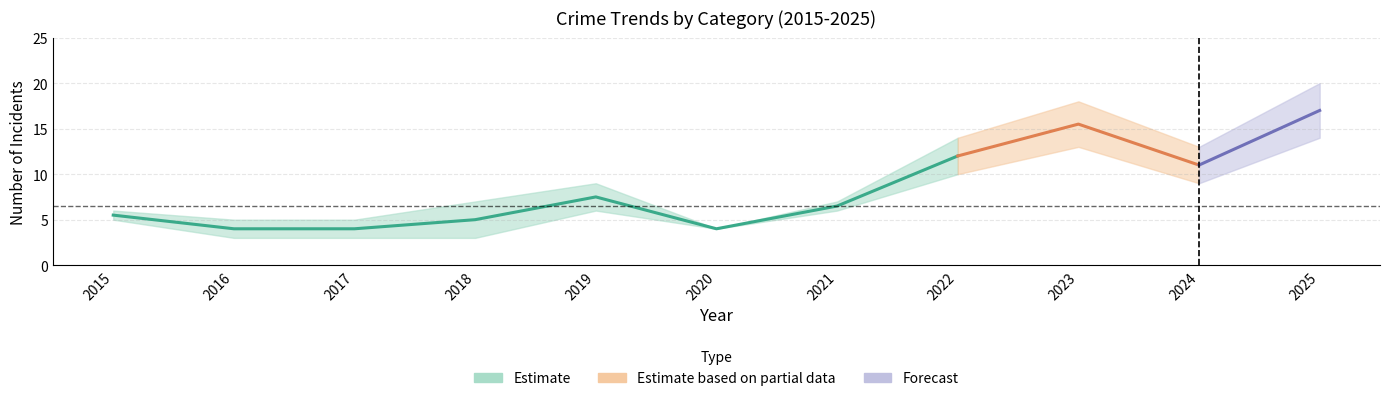

Which has a higher value, 2025 or 2016?

2025